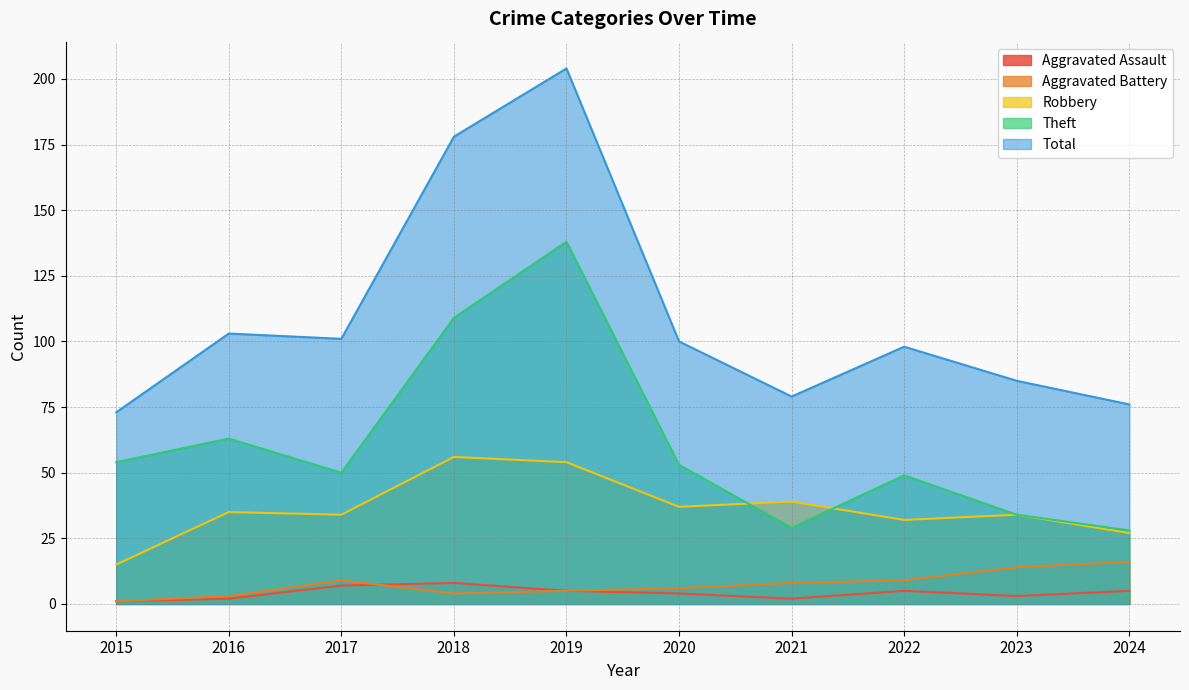

True or false: Aggravated Assault has a value of 2 at 2019.

False